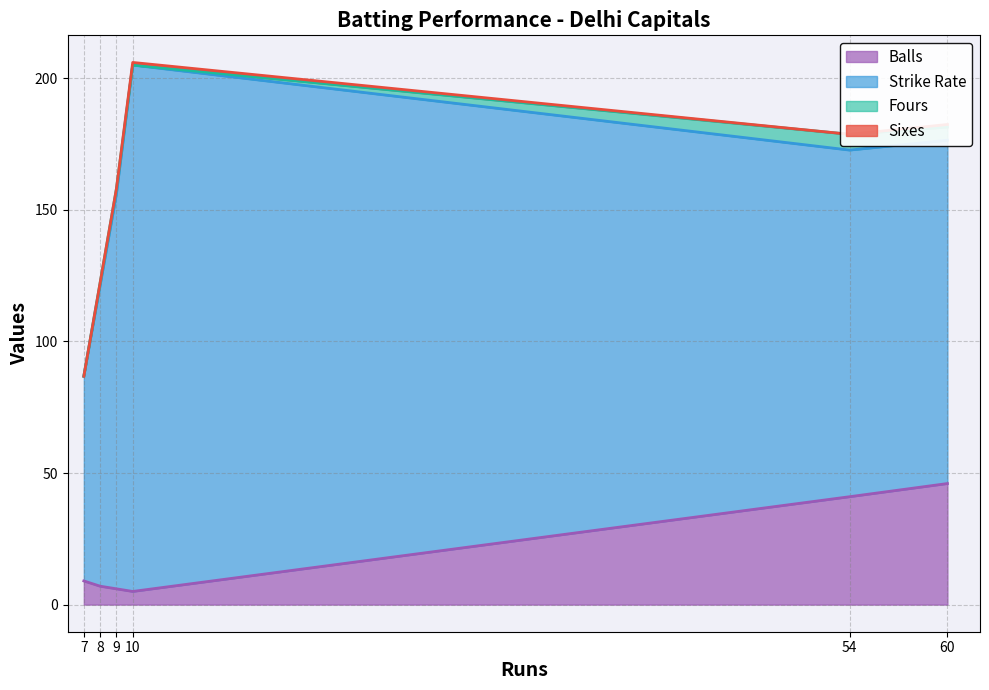

List the series in order of their peak value, highest first.

Strike Rate, Balls, Fours, Sixes